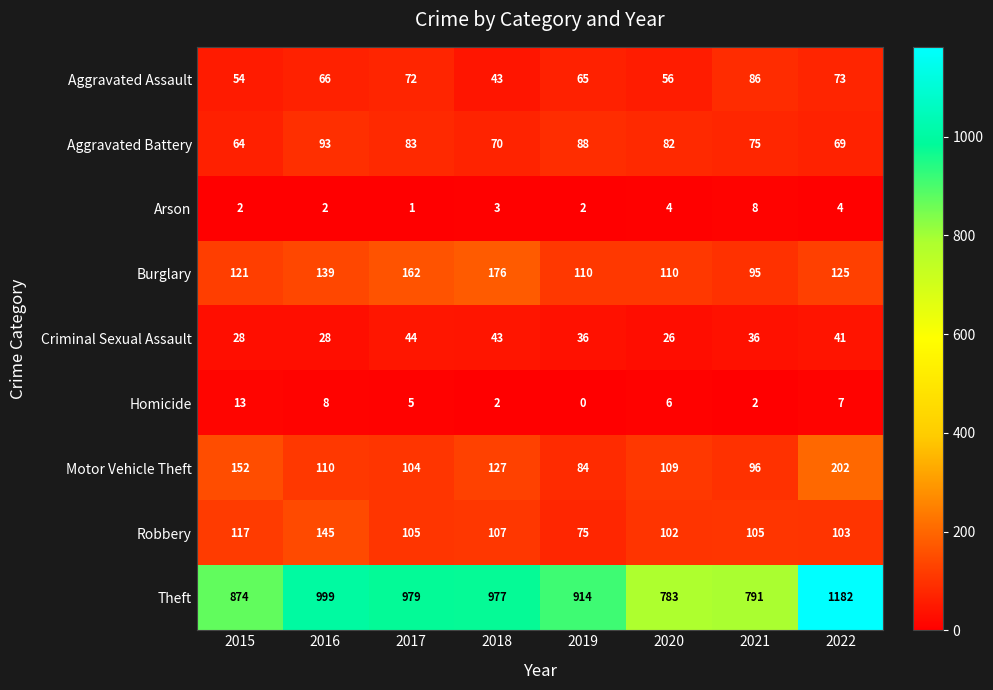

Which series changed the most between 2019 and 2022?

Theft